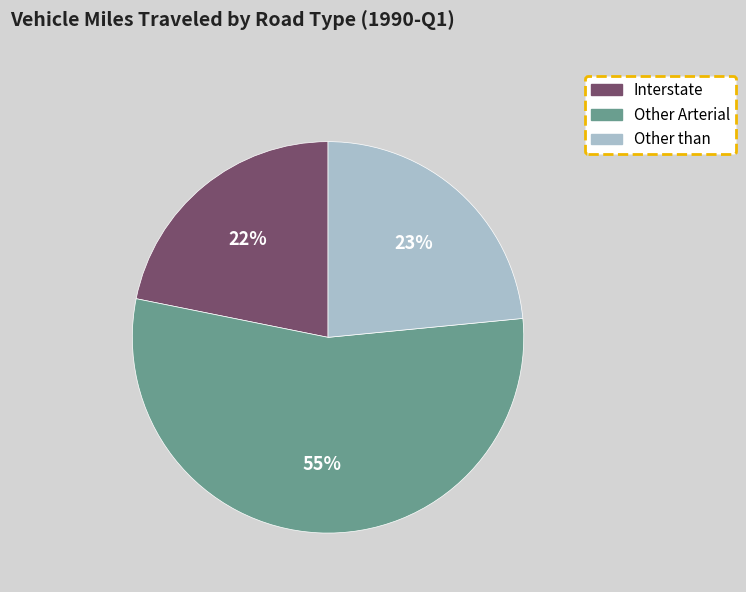

How many segments does this pie chart have?

3